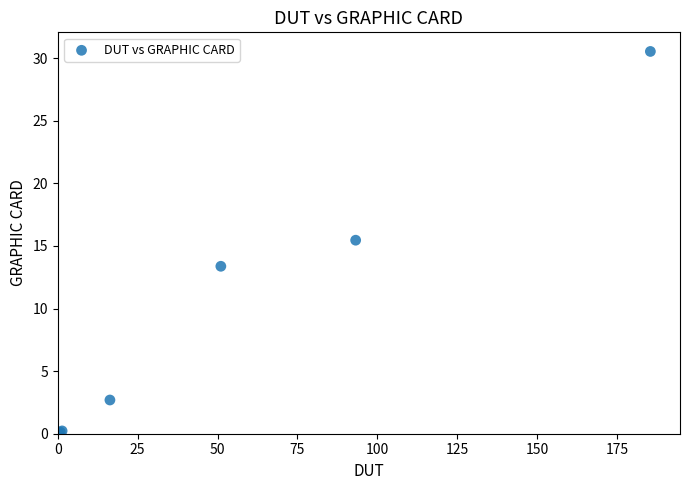

What Y value in the scatter plot is closest to 15?

15.5